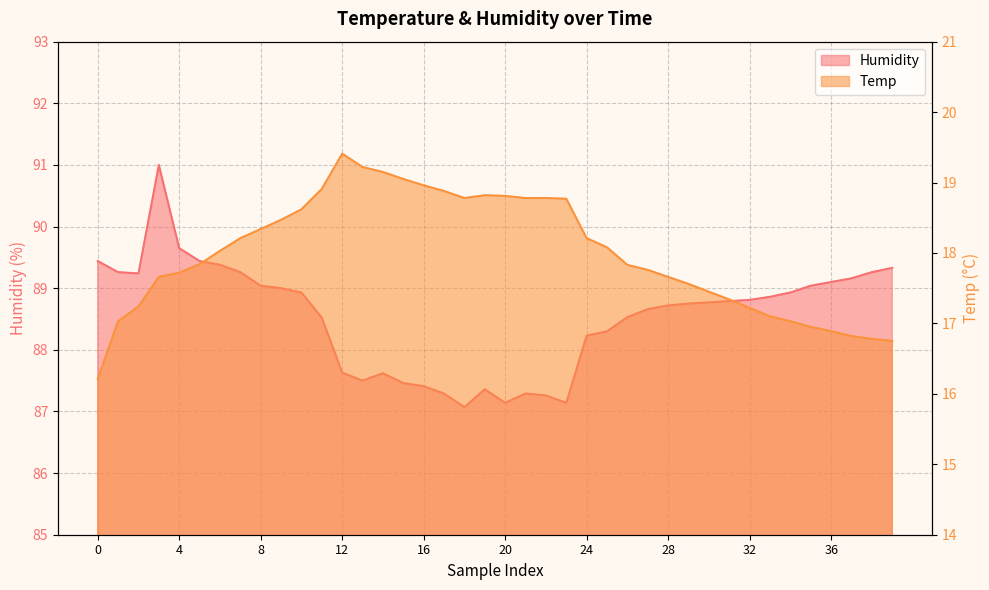

What is the difference between the highest and lowest values at 8?

70.7